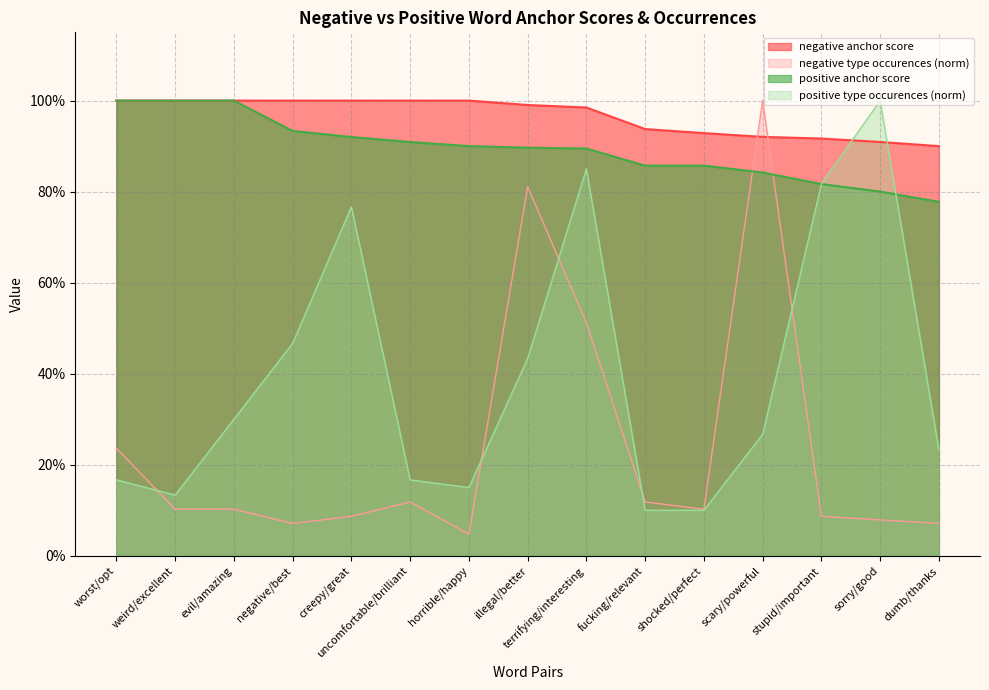

Reading right to left, transcribe all the data shown in this chart.

negative anchor score: dumb/thanks=0.9	sorry/good=0.9	stupid/important=0.9	scary/powerful=0.9	shocked/perfect=0.9	fucking/relevant=0.9	terrifying/interesting=1.0	illegal/better=1.0	horrible/happy=1.0	uncomfortable/brilliant=1.0	creepy/great=1.0	negative/best=1.0	evil/amazing=1.0	weird/excellent=1.0	worst/opt=1.0
negative type occurences: dumb/thanks=0.1	sorry/good=0.1	stupid/important=0.1	scary/powerful=1.0	shocked/perfect=0.1	fucking/relevant=0.1	terrifying/interesting=0.5	illegal/better=0.8	horrible/happy=0.0	uncomfortable/brilliant=0.1	creepy/great=0.1	negative/best=0.1	evil/amazing=0.1	weird/excellent=0.1	worst/opt=0.2
positive anchor score: dumb/thanks=0.8	sorry/good=0.8	stupid/important=0.8	scary/powerful=0.8	shocked/perfect=0.9	fucking/relevant=0.9	terrifying/interesting=0.9	illegal/better=0.9	horrible/happy=0.9	uncomfortable/brilliant=0.9	creepy/great=0.9	negative/best=0.9	evil/amazing=1.0	weird/excellent=1.0	worst/opt=1.0
positive type occurences: dumb/thanks=0.2	sorry/good=1.0	stupid/important=0.8	scary/powerful=0.3	shocked/perfect=0.1	fucking/relevant=0.1	terrifying/interesting=0.8	illegal/better=0.4	horrible/happy=0.1	uncomfortable/brilliant=0.2	creepy/great=0.8	negative/best=0.5	evil/amazing=0.3	weird/excellent=0.1	worst/opt=0.2